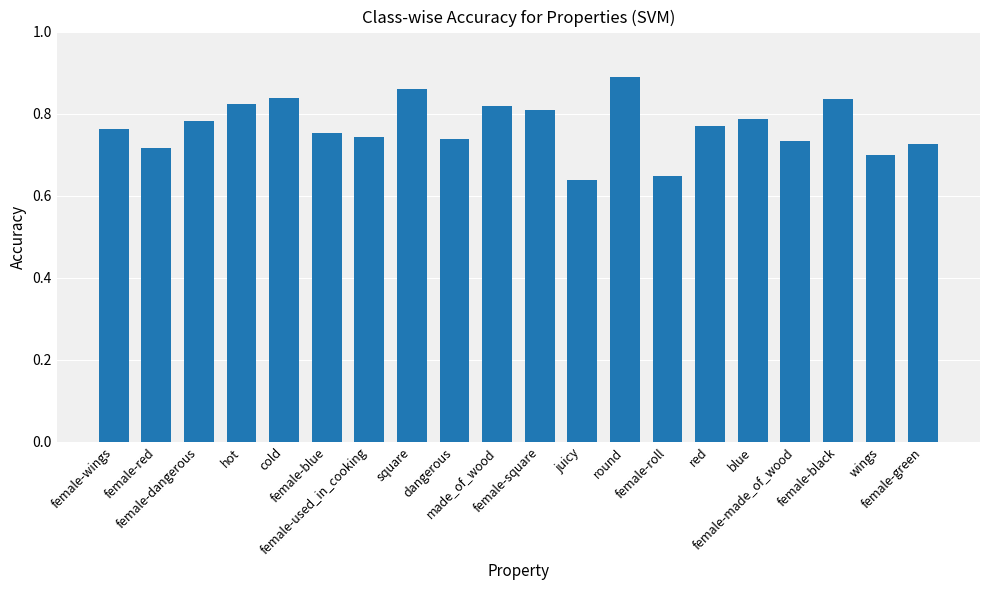

What is the difference between the second highest and minimum values?

0.2